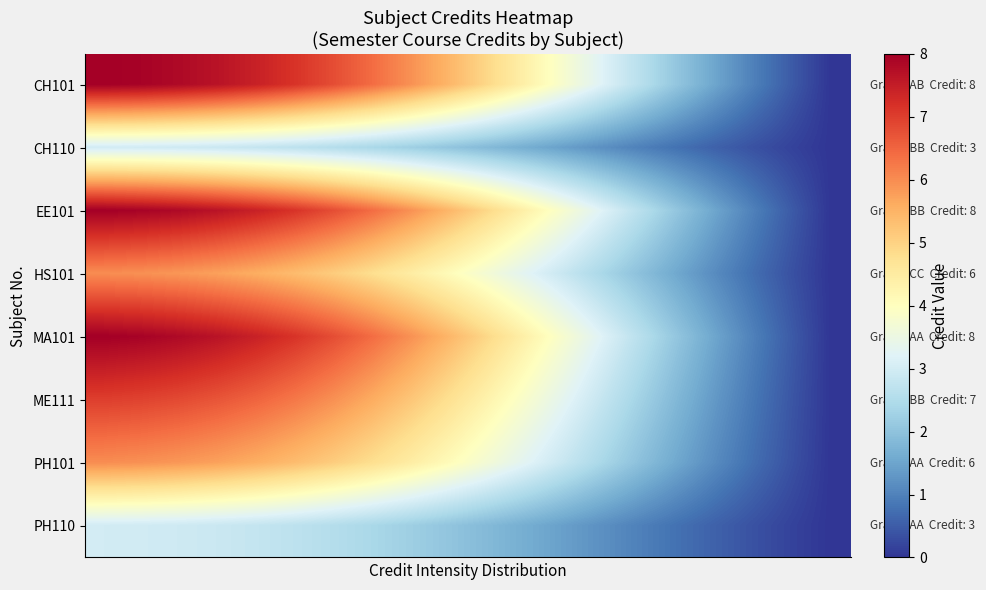

Which series has the largest range (max minus min)?

CH101